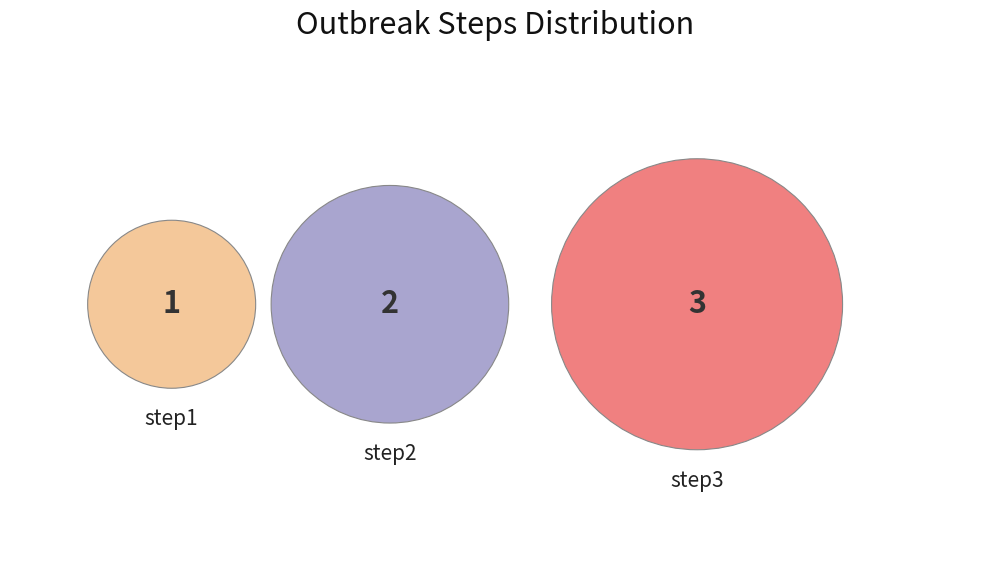

What percentage is the step3 slice, to the nearest percent?

50%